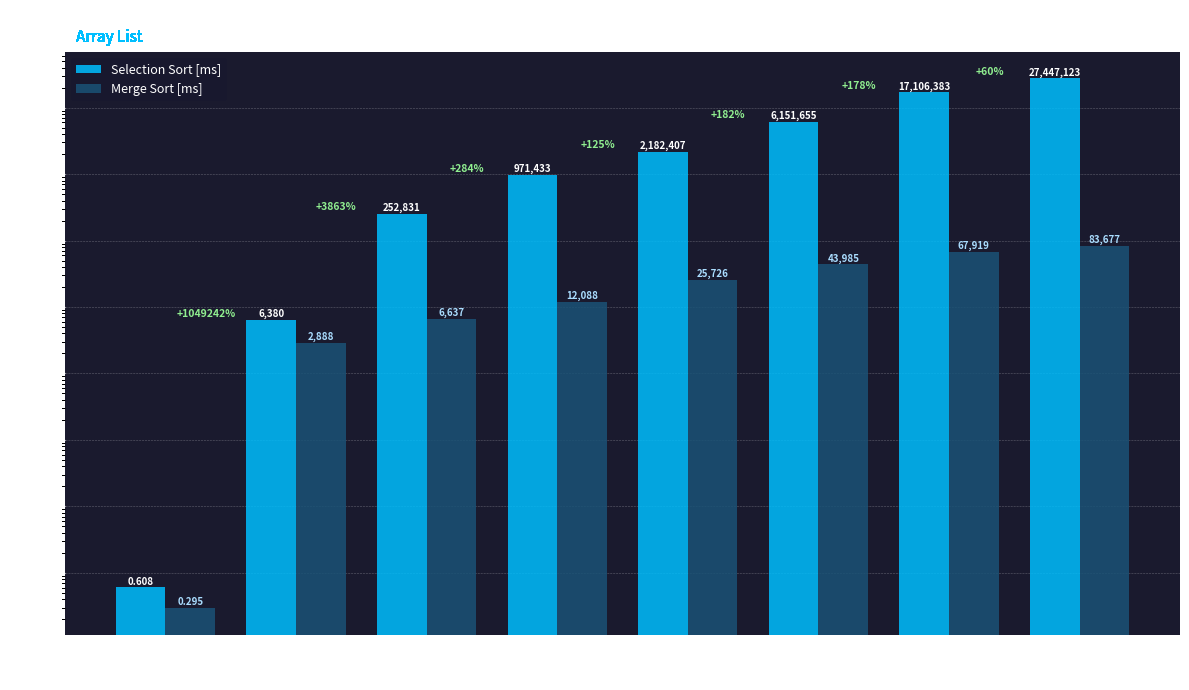

How many series are shown in this chart?

2